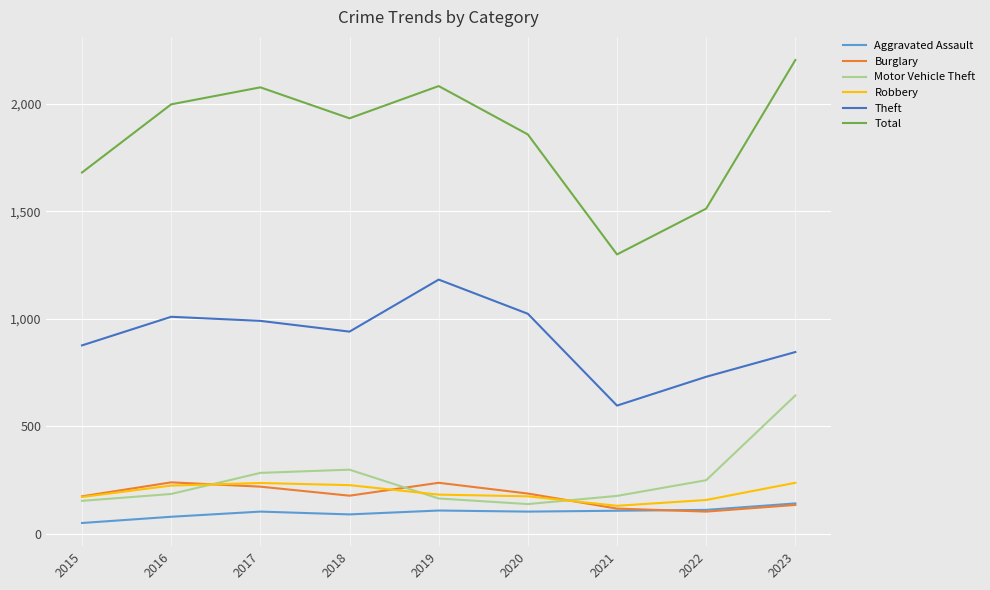

Which series has the widest spread of values?

Total